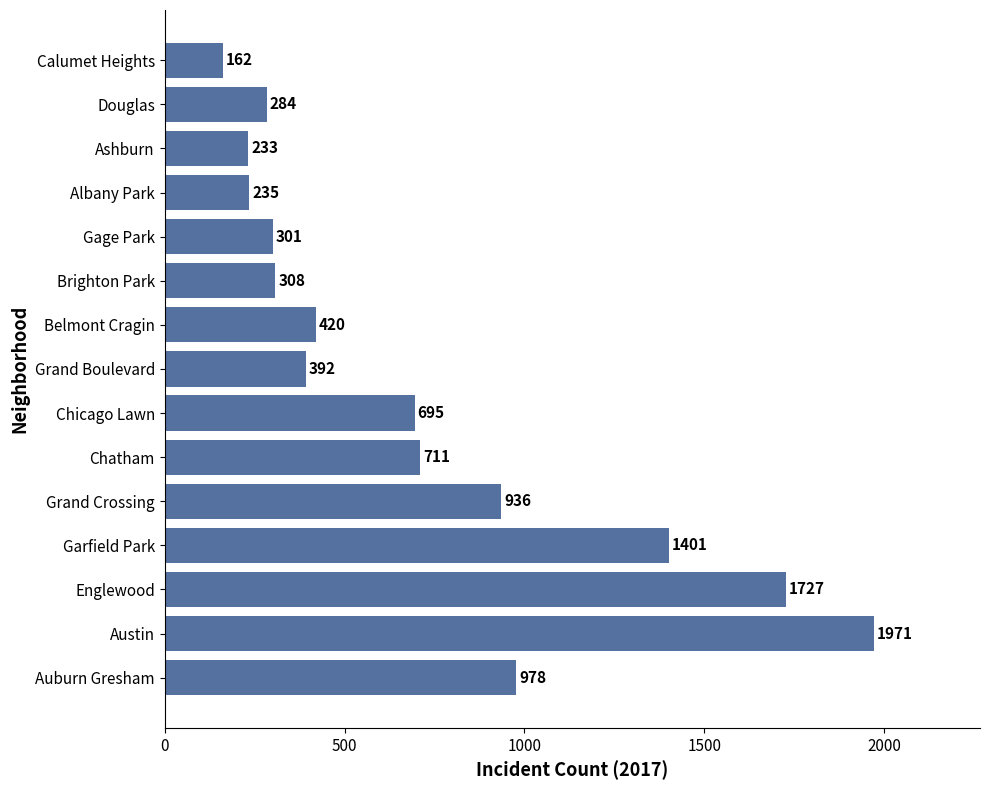

Read the value at Ashburn, to the nearest 100.

200